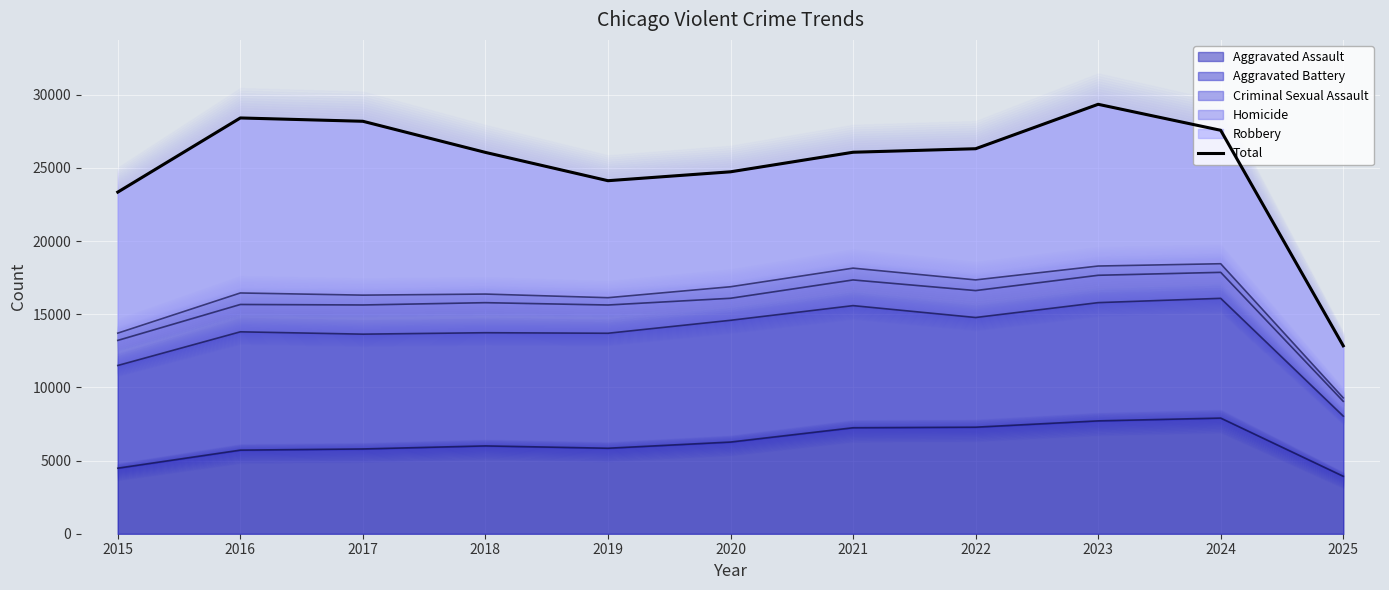

List the labels in order of value, smallest first.

2025, 2015, 2019, 2020, 2018, 2021, 2022, 2024, 2017, 2016, 2023